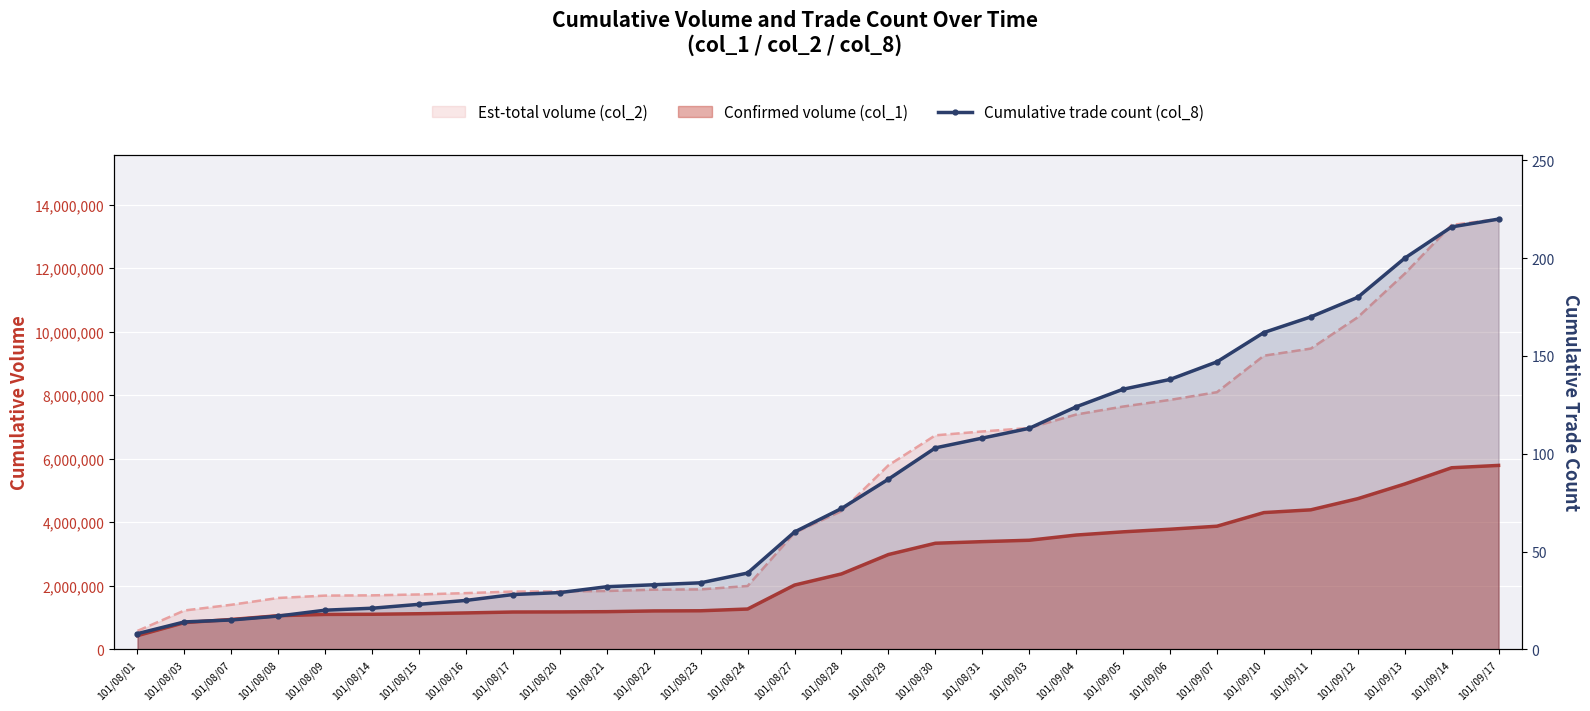

What is the change in value from 101/08/01 to 101/08/29?

+79